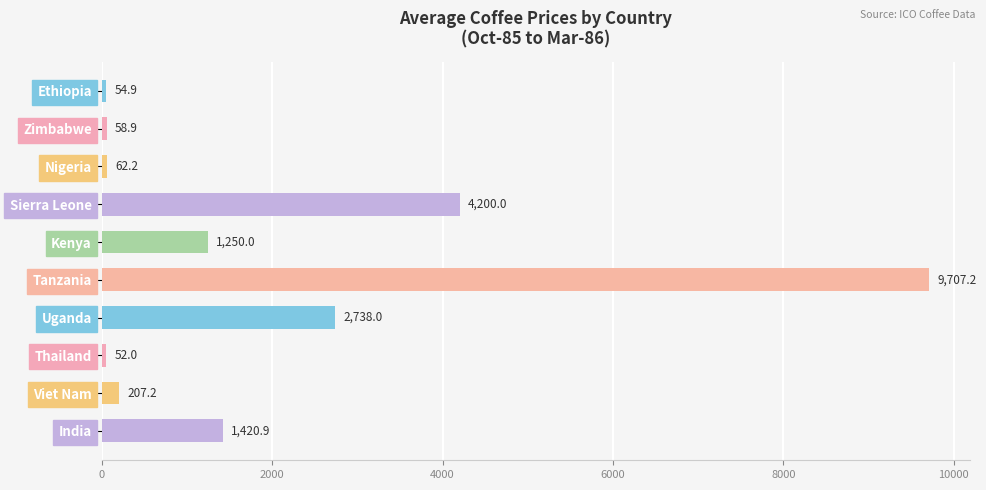

At which label is the value closest to 4879?

Sierra Leone